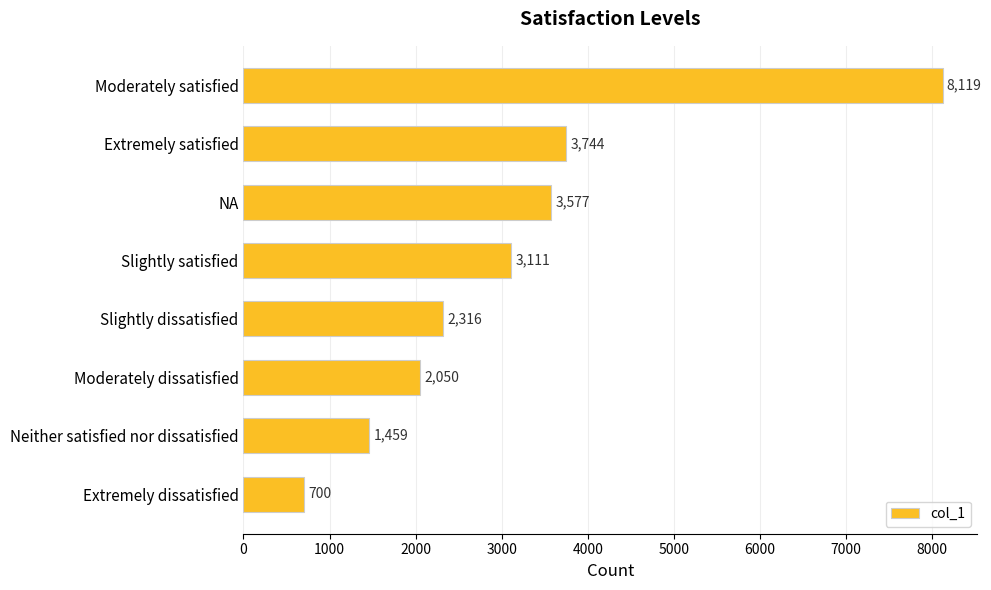

What is the difference between the maximum and minimum values?

7419